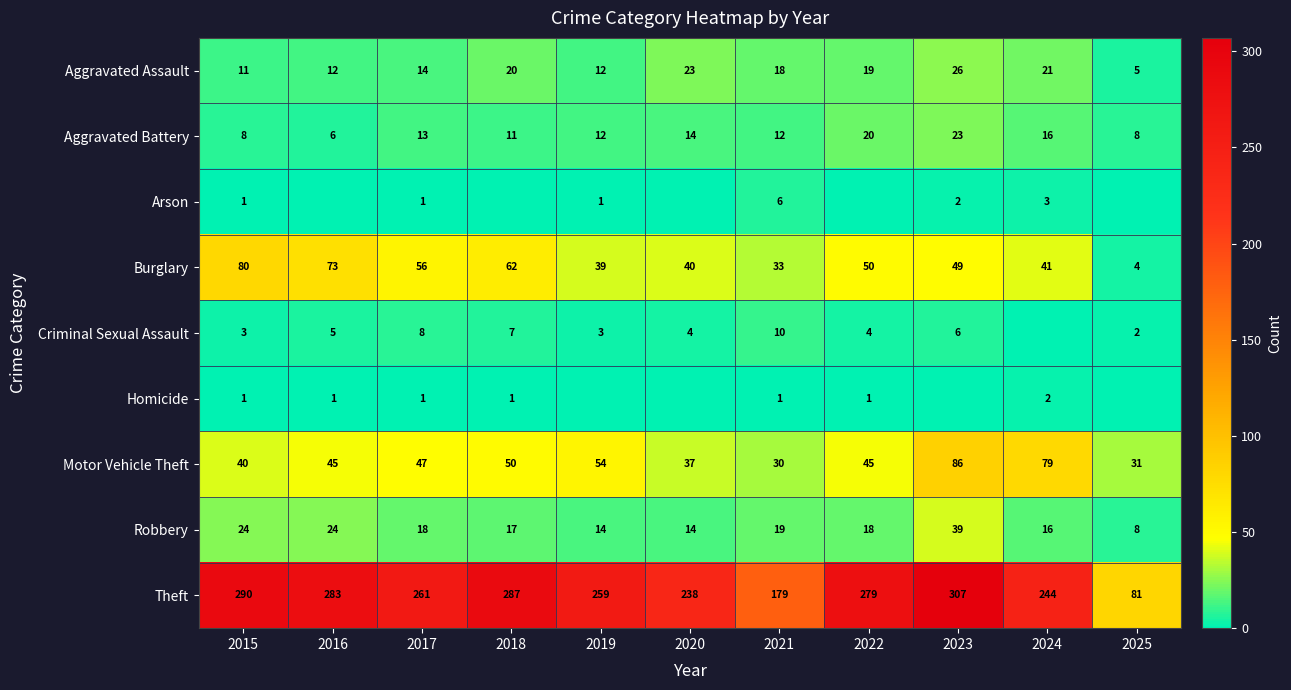

What is the difference between the Robbery values at 2022 and 2023?

21